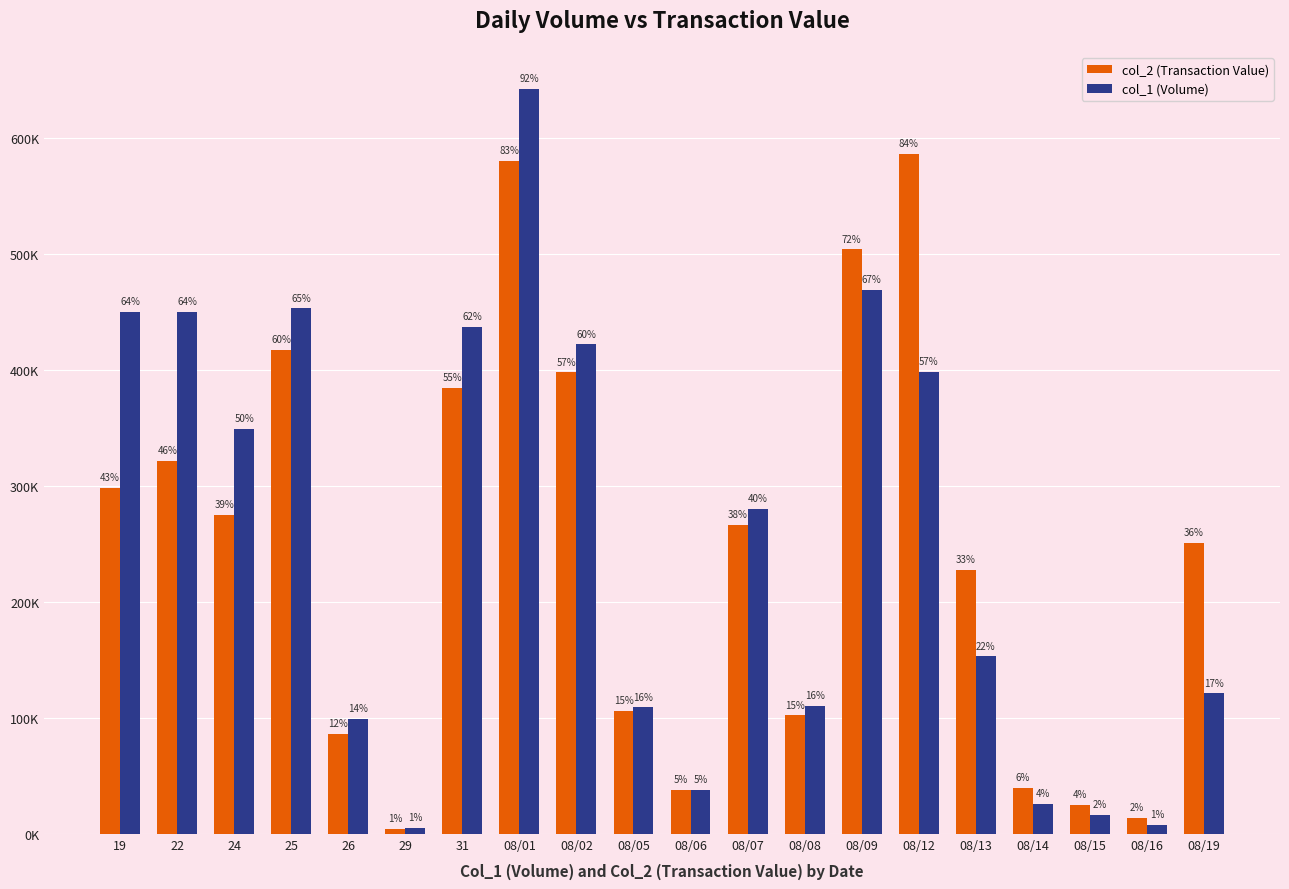

What is the total value across all series at 26?

185130